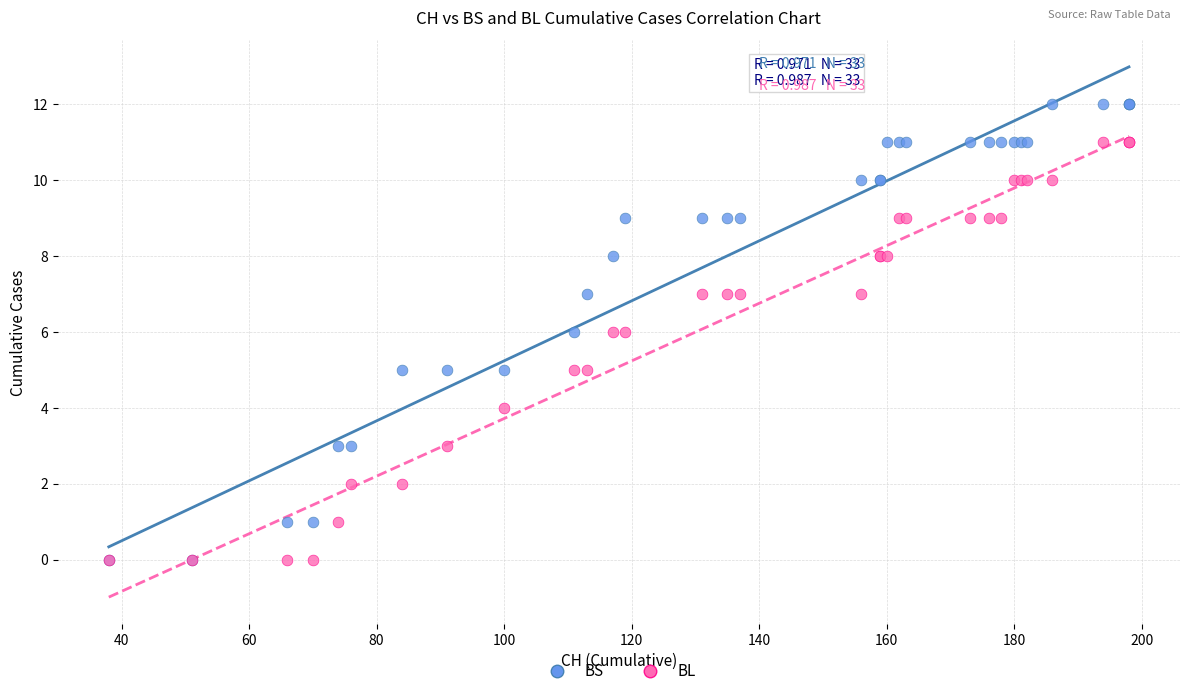

Which series reaches the maximum Y coordinate?

BS